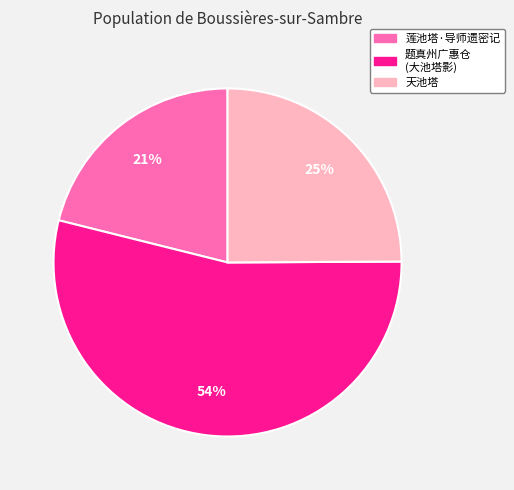

Count the number of slices in the pie.

3